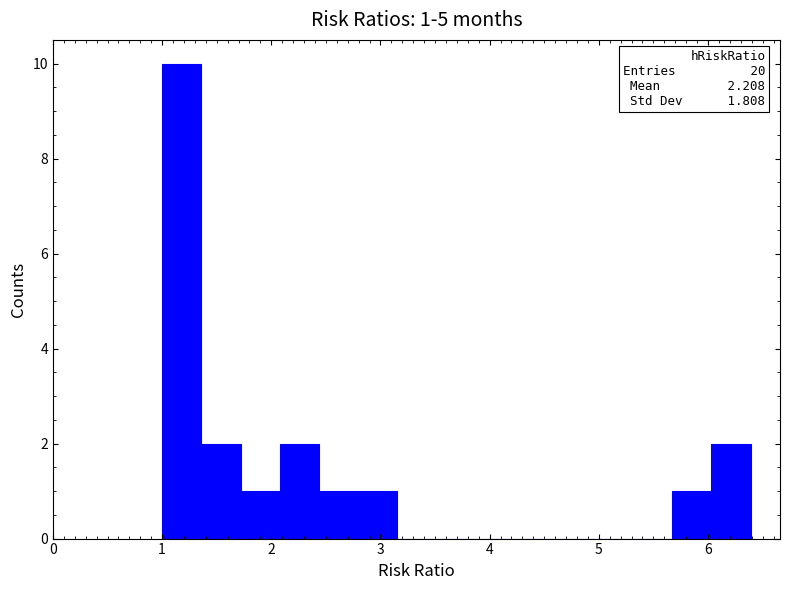

Around what value on the x-axis is the tallest bar? Give the approximate position of its centre, as read against the axis.

1.2